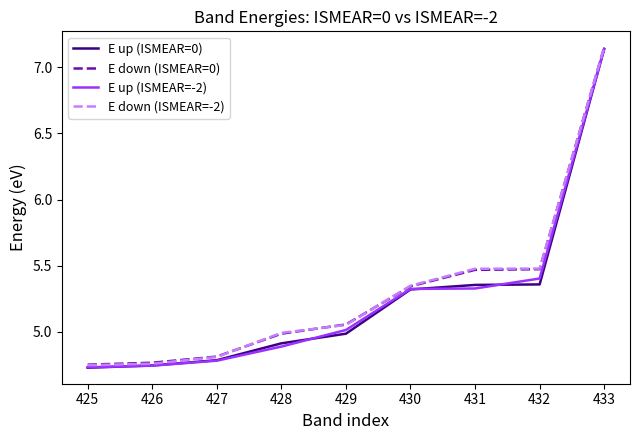

Is it true that E up (ISMEAR=-2) equals 1.6 at 427?

False